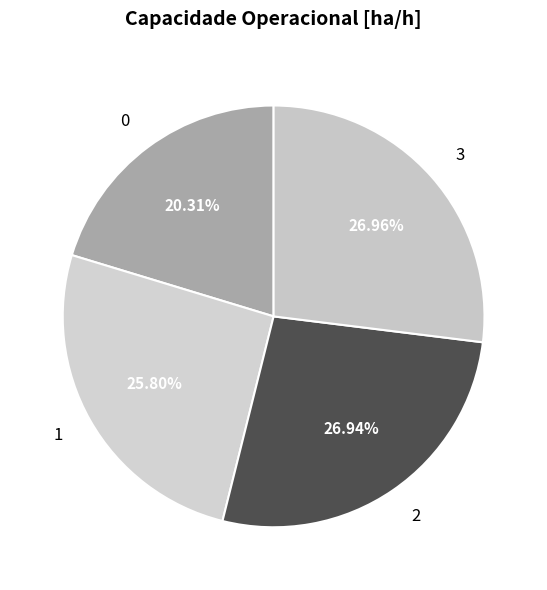

To the nearest percent, what is the difference between the 3 and 1 slice percentages?

1%